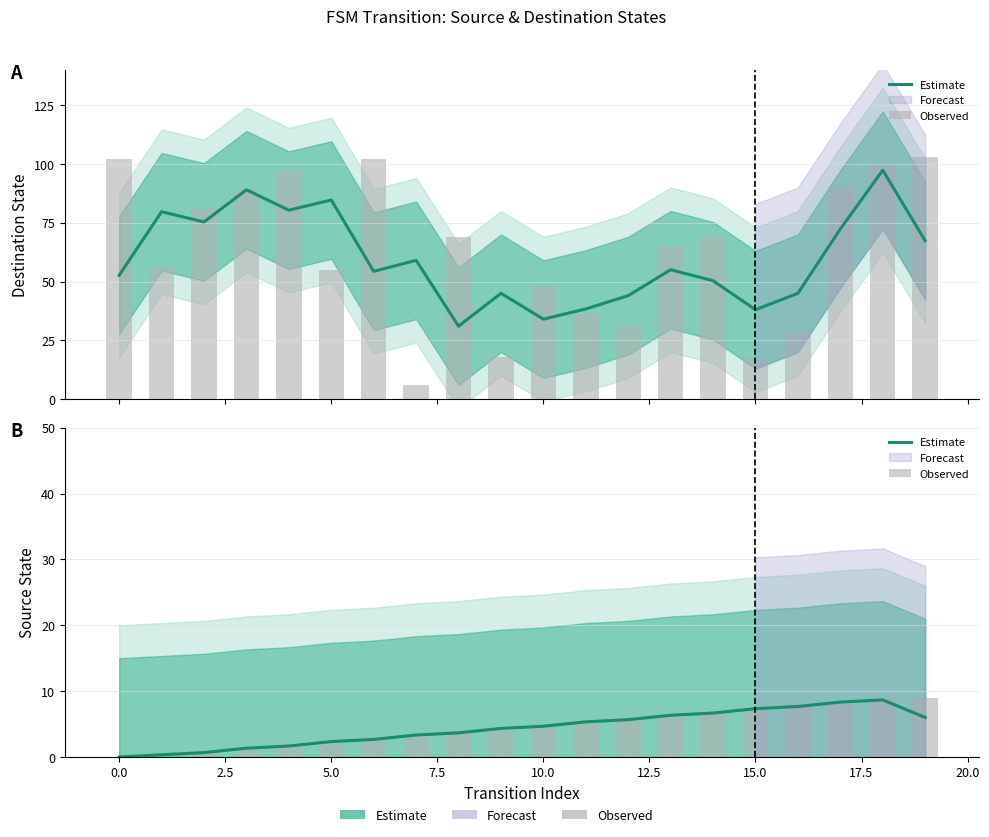

What is the difference between the highest and lowest values at 18?

0.3